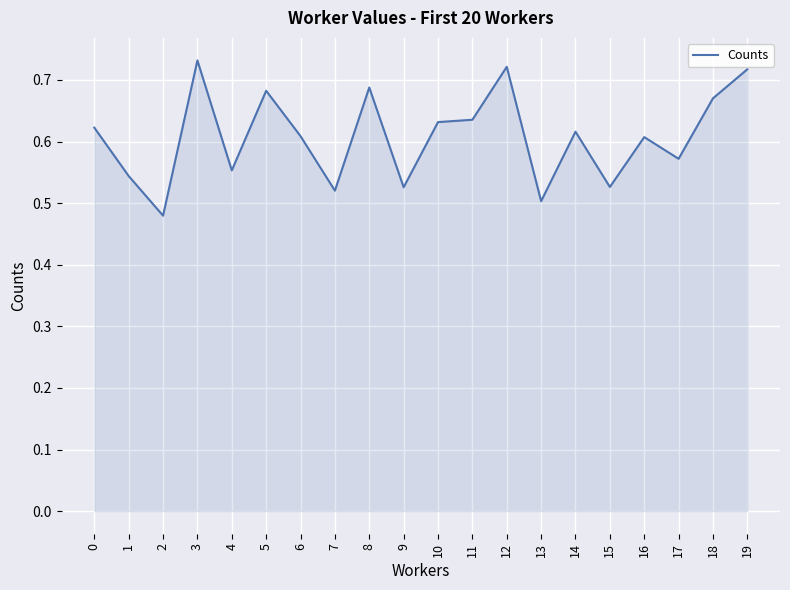

The chart shows a value of 1.2 at 8. True or false?

False